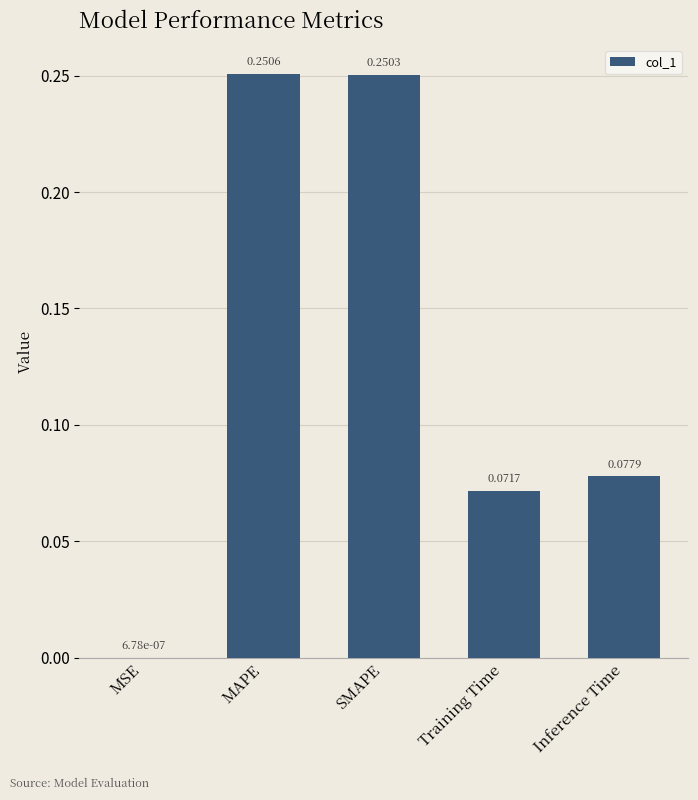

Which has a higher value, MAPE or SMAPE?

MAPE